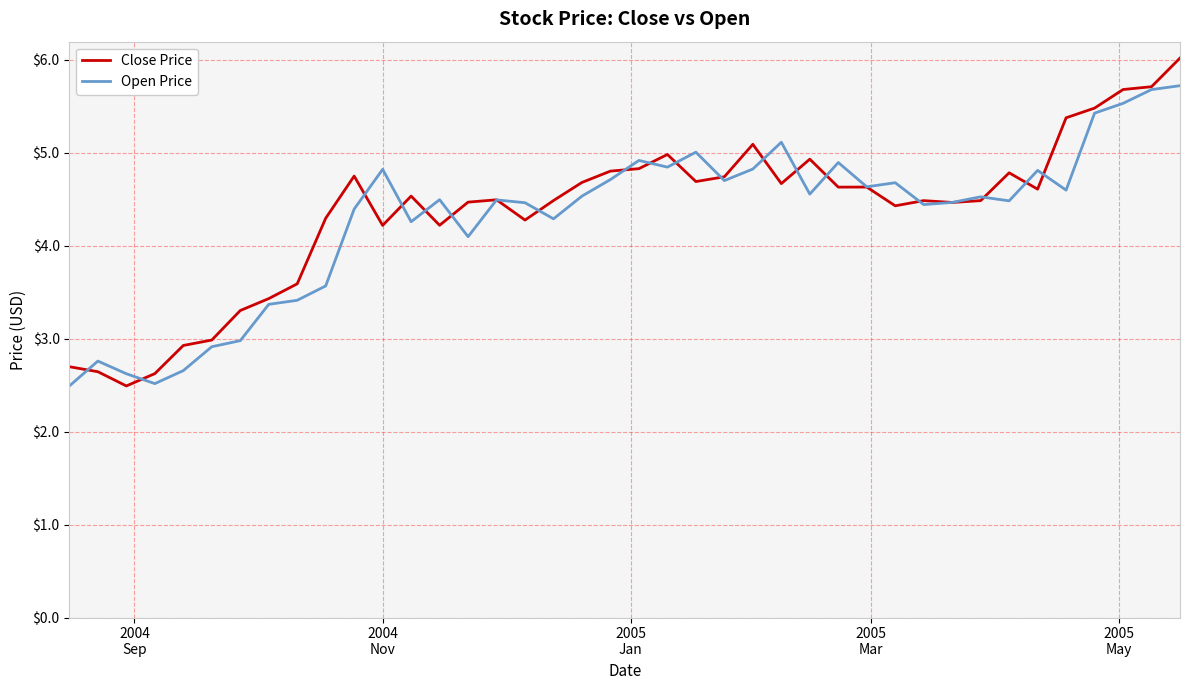

What is the maximum value for Close Price?

6.0